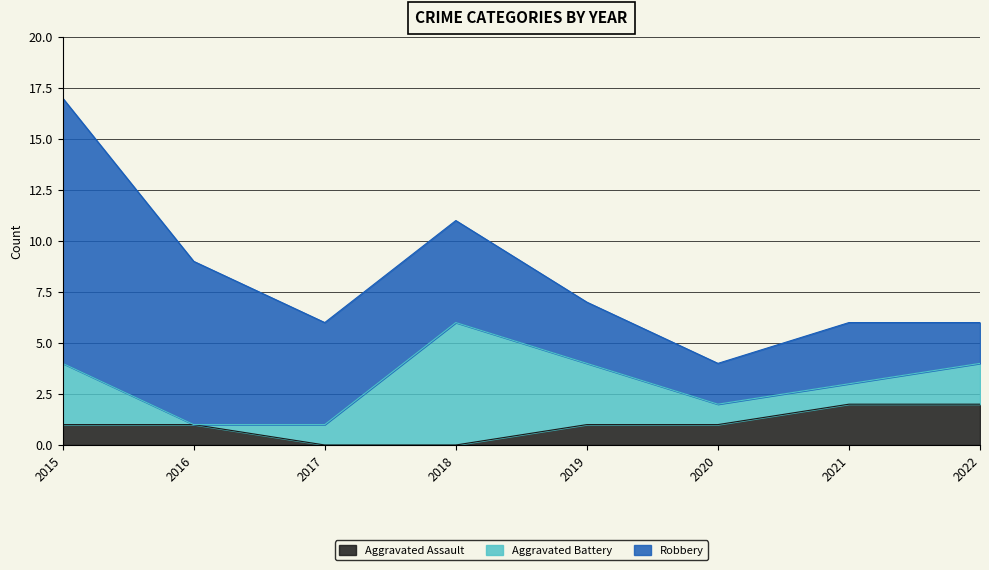

Between which two adjacent categories do Aggravated Battery and Aggravated Assault first intersect?

2015 and 2016